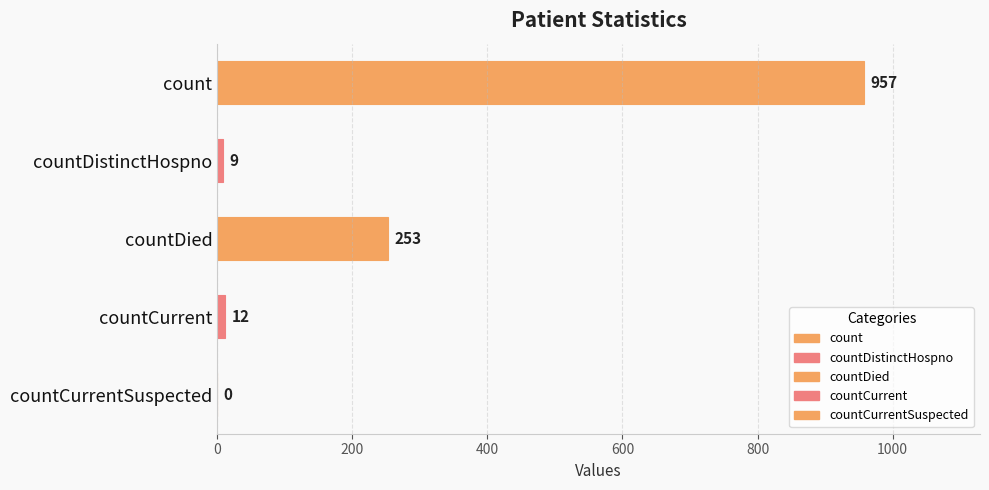

What is the sum of all values?

1231